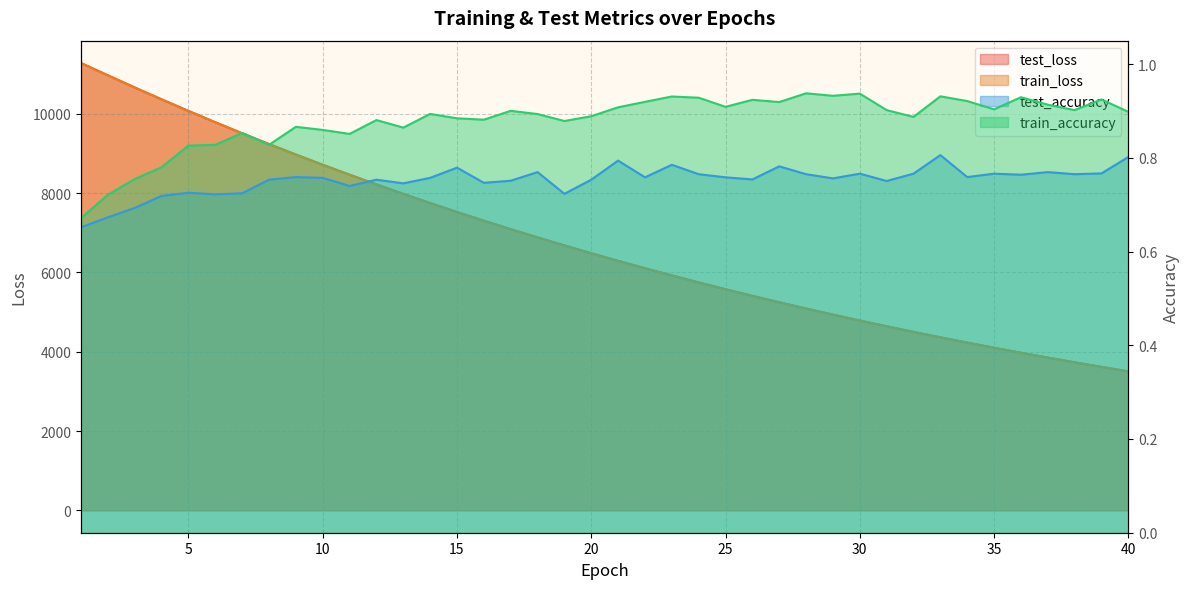

What is the sum of all train_loss values?

269486.4